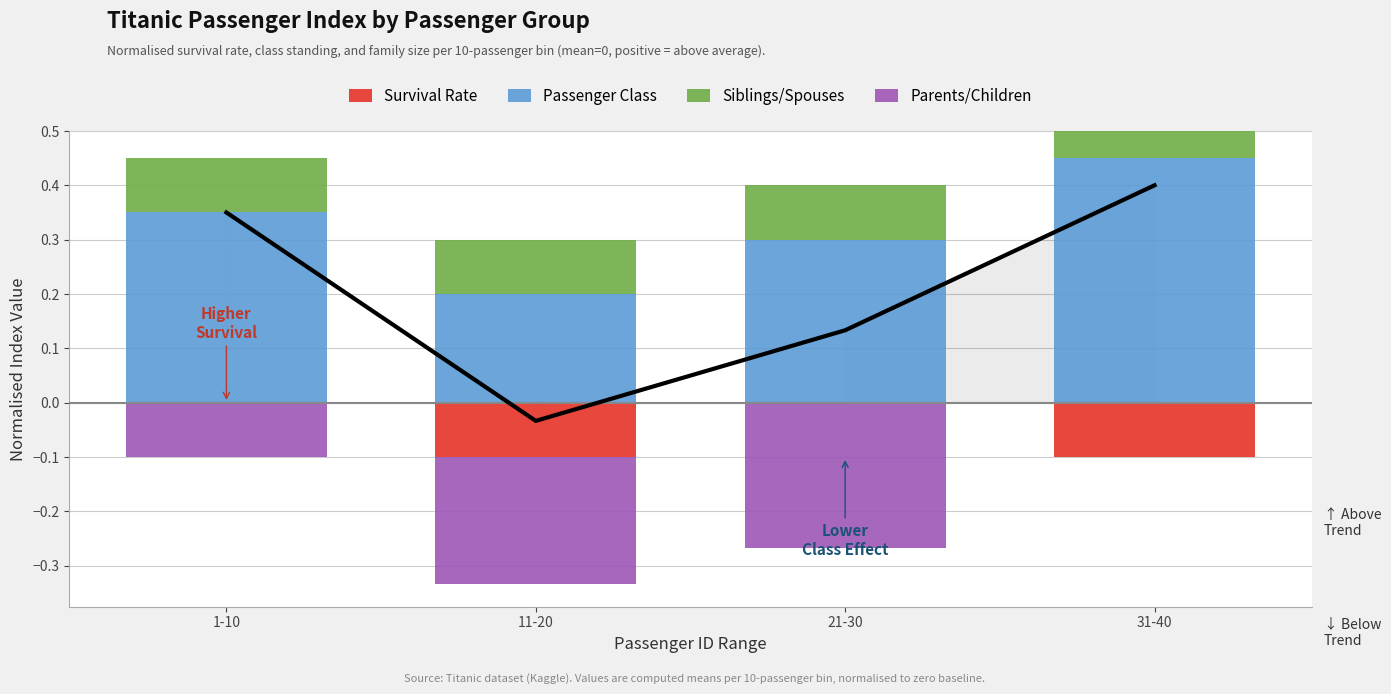

What position from the right is 31-40?

1